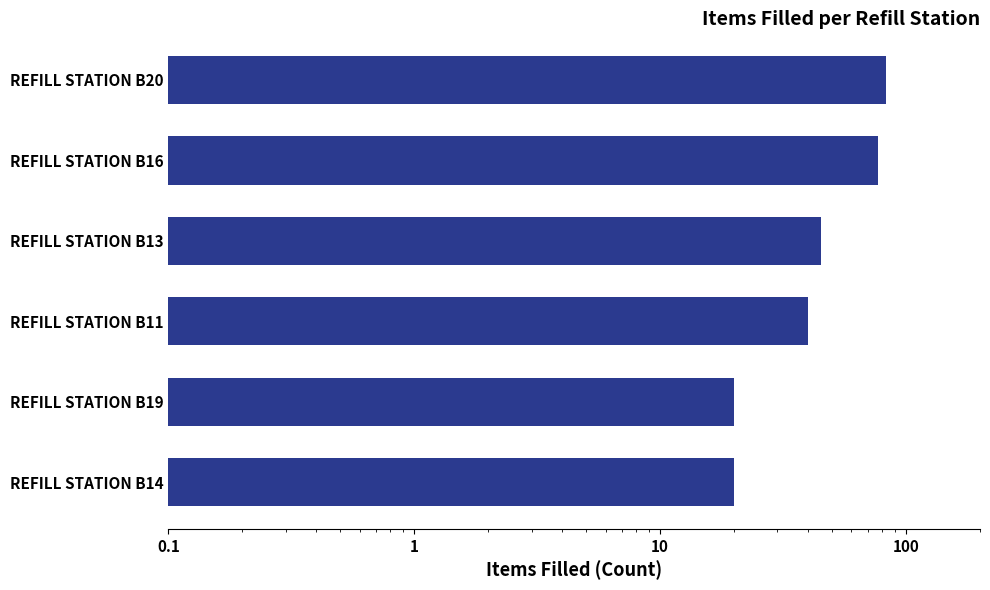

What is the value of the 1st bar from the left?

83